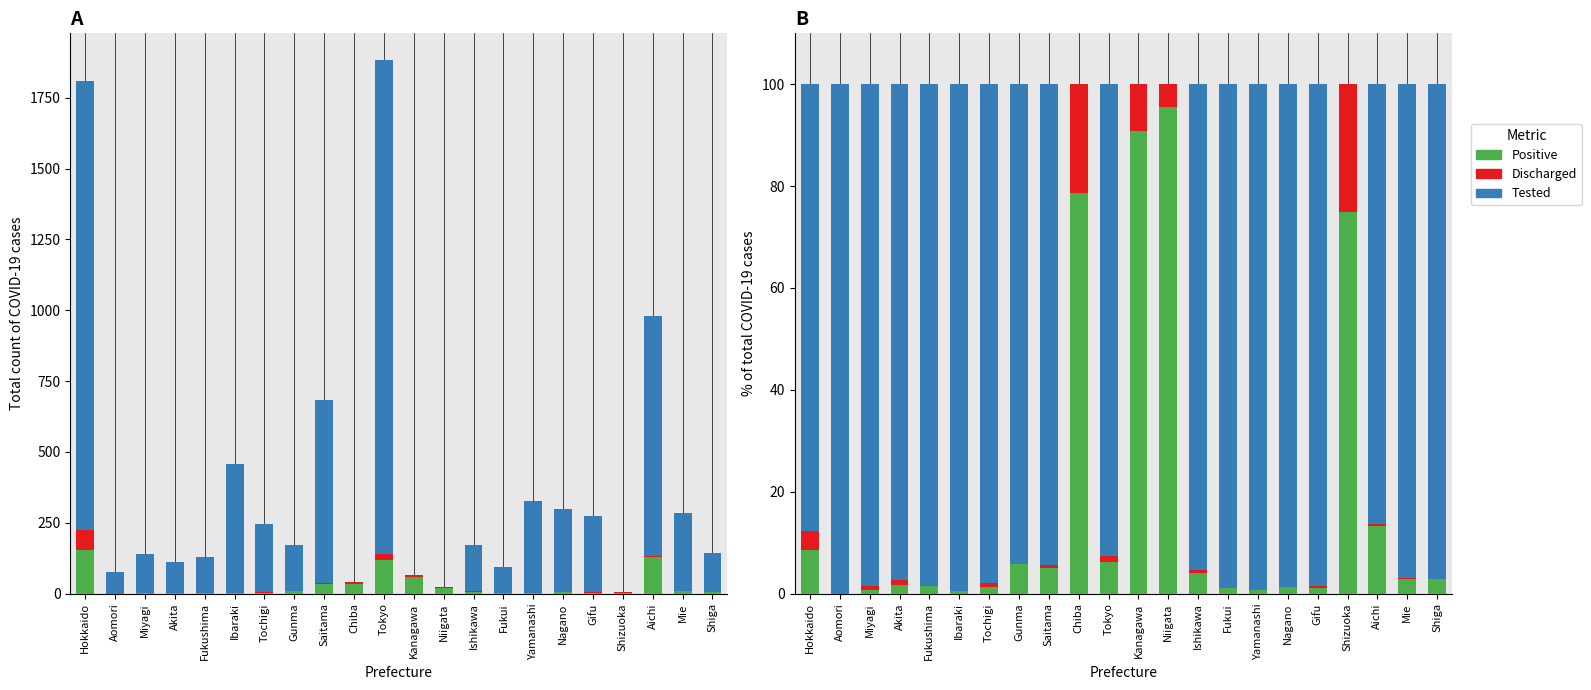

The value of Discharged at Mie is 0.3. True or false?

True